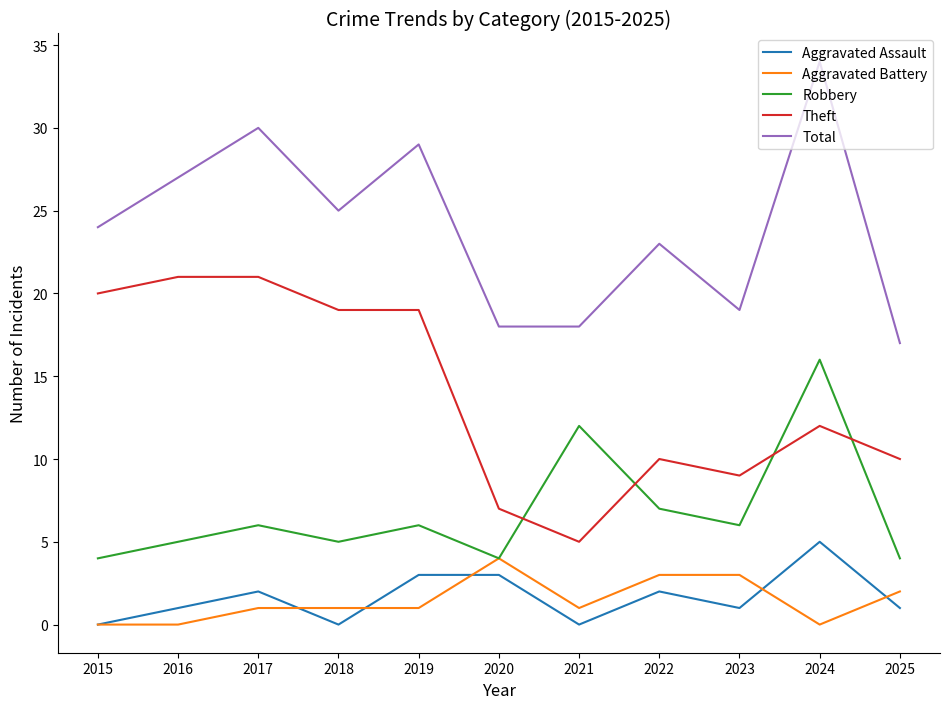

Rank the series at 2019 from highest to lowest value.

Total, Theft, Robbery, Aggravated Assault, Aggravated Battery